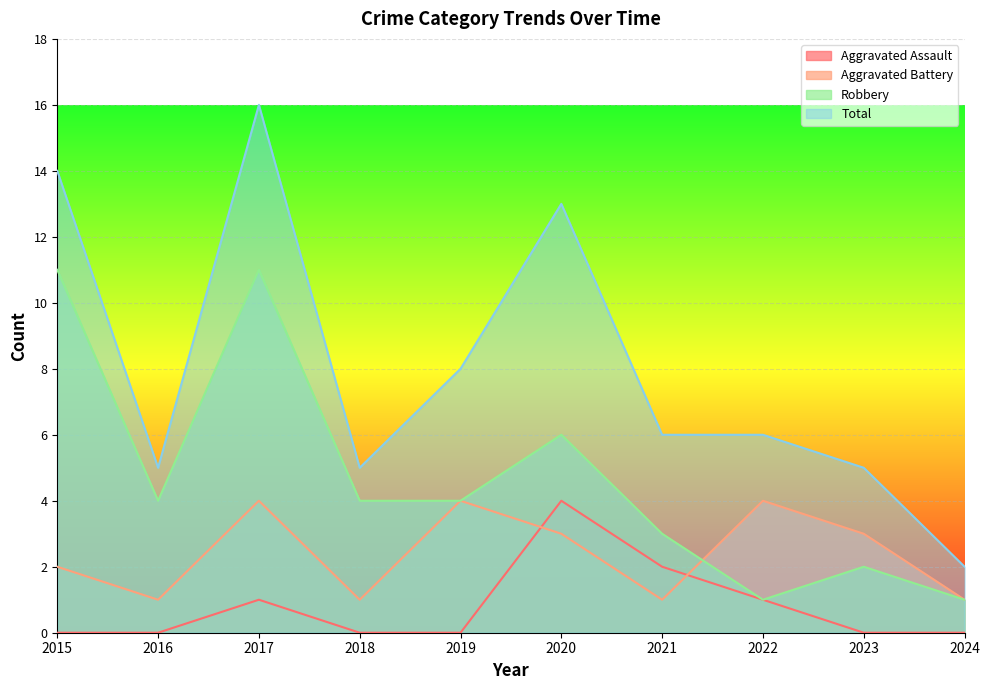

What is the value of the Total point at the 9th from the left?

5